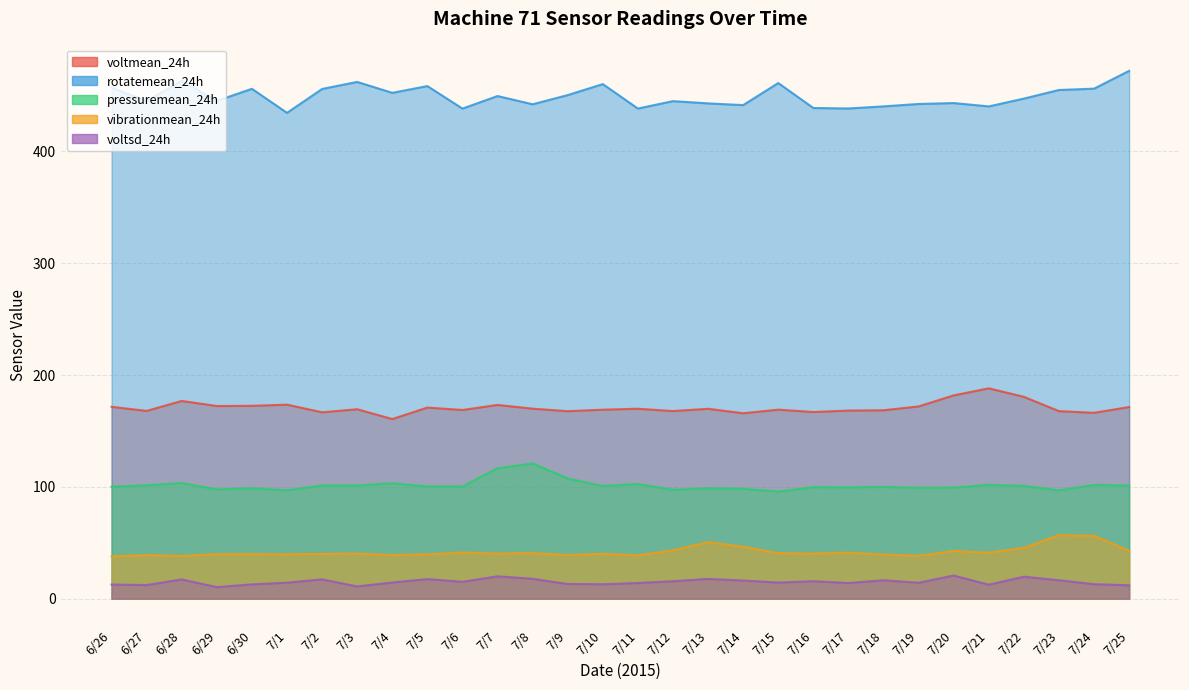

Which series changed the most between 7/3 and 7/19?

rotatemean_24h